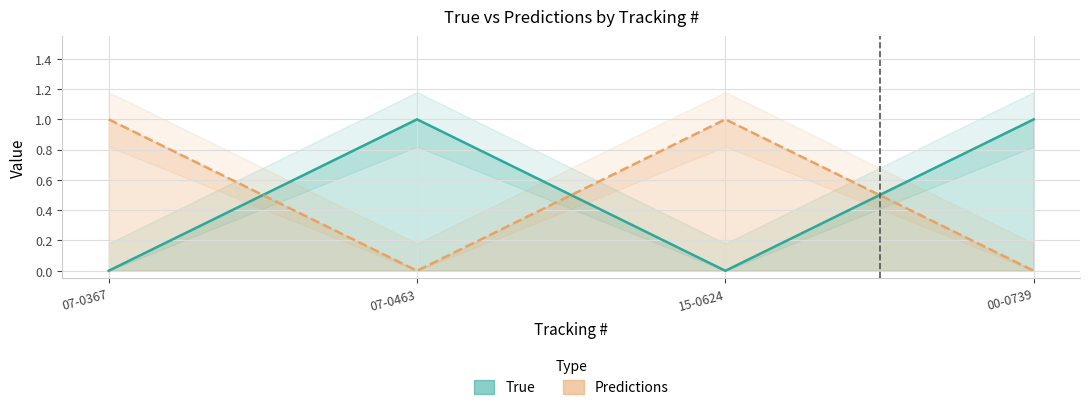

How many values in the Predictions series are below 1?

2